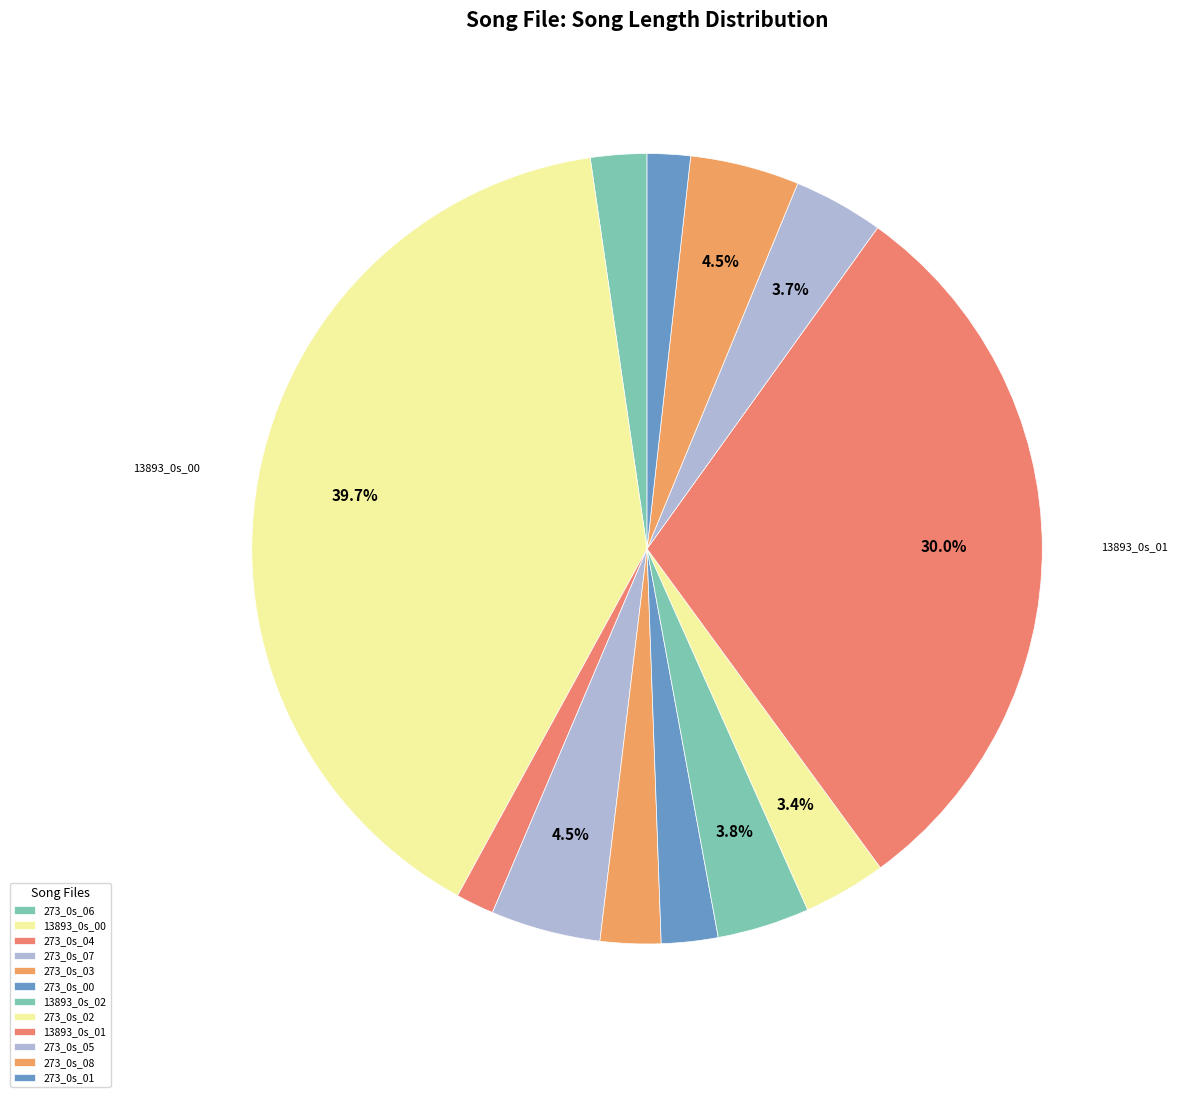

How many segments does this pie chart have?

12